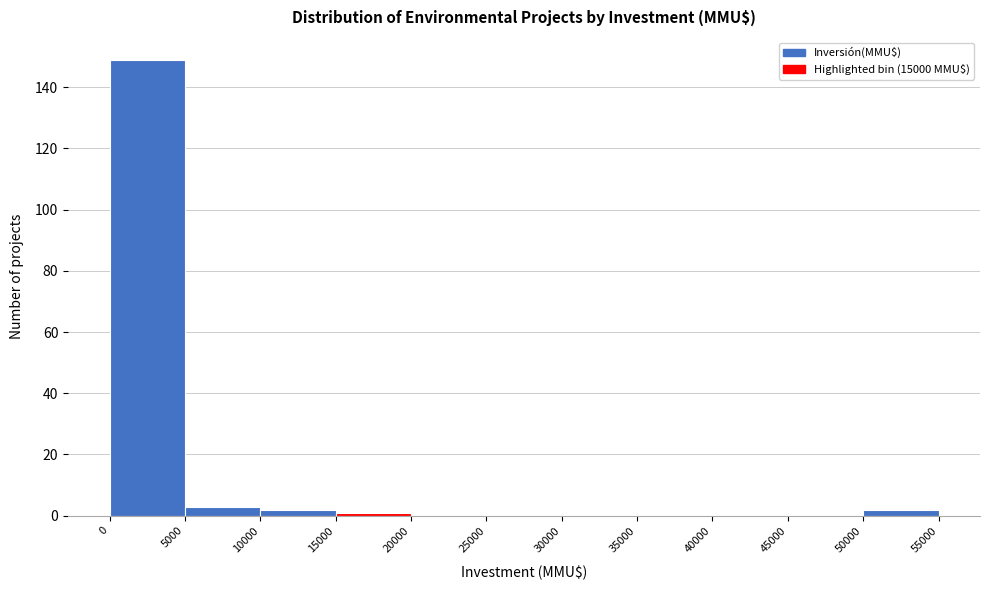

Reading left to right, list every bar in this chart as the range it spans on the x-axis followed by its height. The values are not printed on the chart, so give them approximately, as read against the axis.

0 to 5000: 150
5000 to 10000: 4
10000 to 15000: 2
15000 to 20000: under 2
20000 to 25000: 0
25000 to 30000: 0
30000 to 35000: 0
35000 to 40000: 0
40000 to 45000: 0
45000 to 50000: 0
50000 to 55000: 2